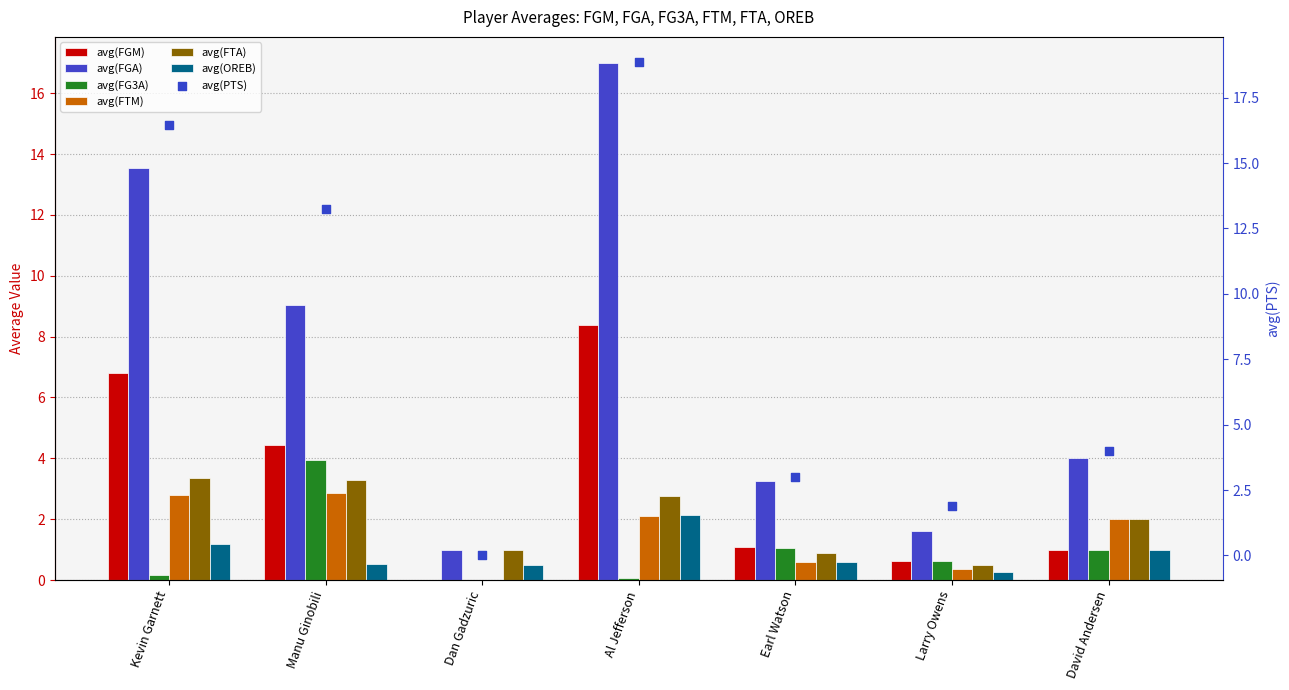

At how many categories does at least one series exceed 3?

5